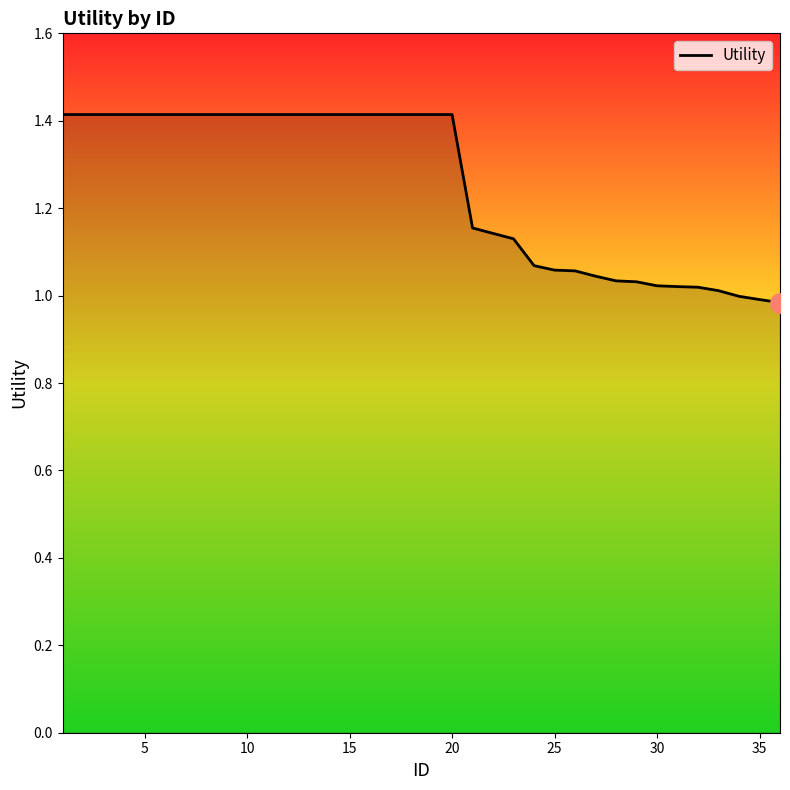

What is the difference between the maximum and minimum values?

0.4